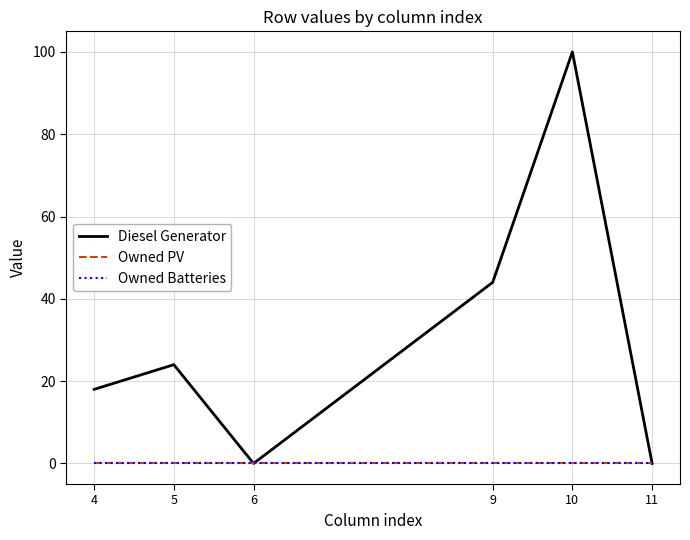

Rank the categories by Owned PV value from lowest to highest.

4, 5, 6, 9, 10, 11